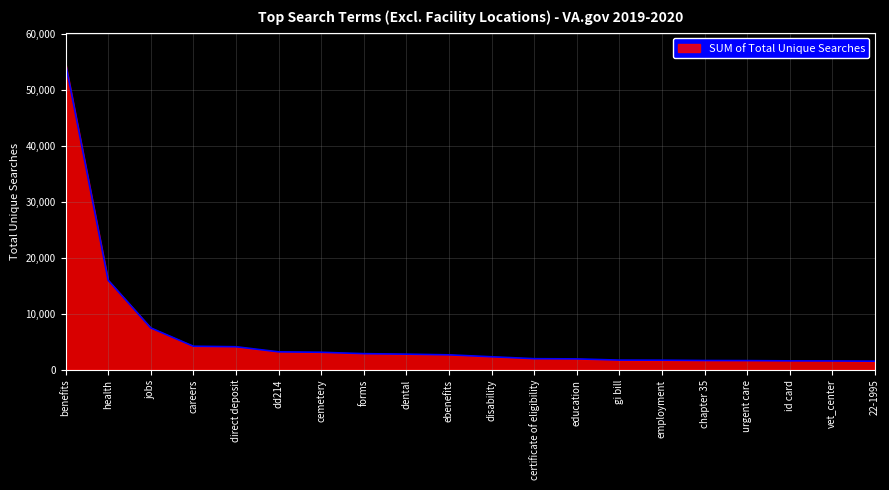

What is the difference between the maximum and minimum values?

53238